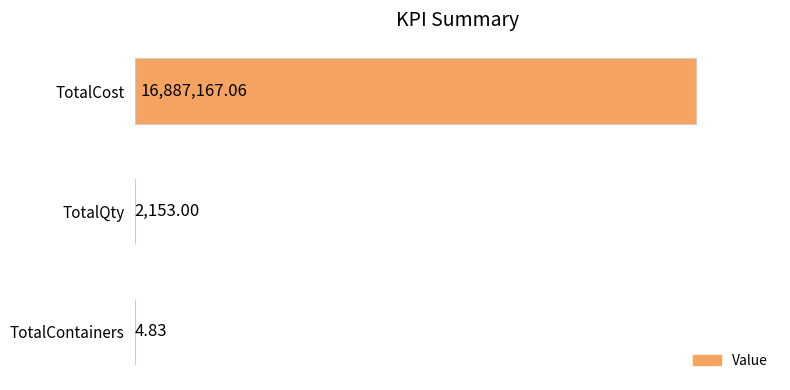

Which has a higher value, TotalCost or TotalQty?

TotalCost